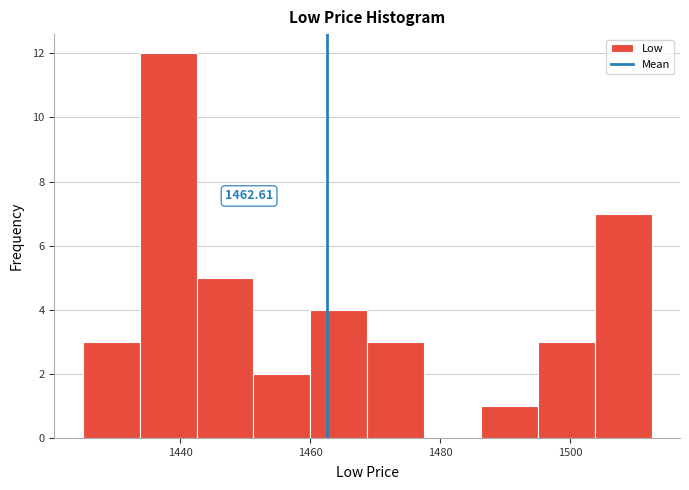

Which range on the x-axis has the tallest bar?

1434 to 1442